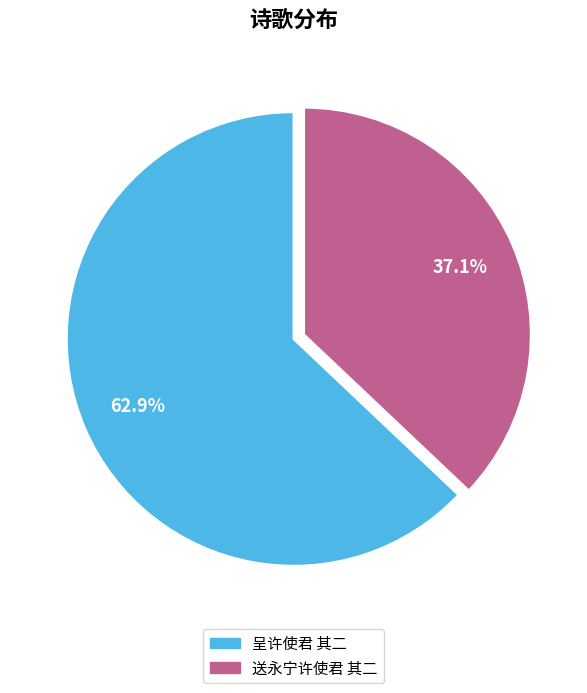

What is the ratio of the value at 呈许使君 其二 to the value at 送永宁许使君 其二?

1.7